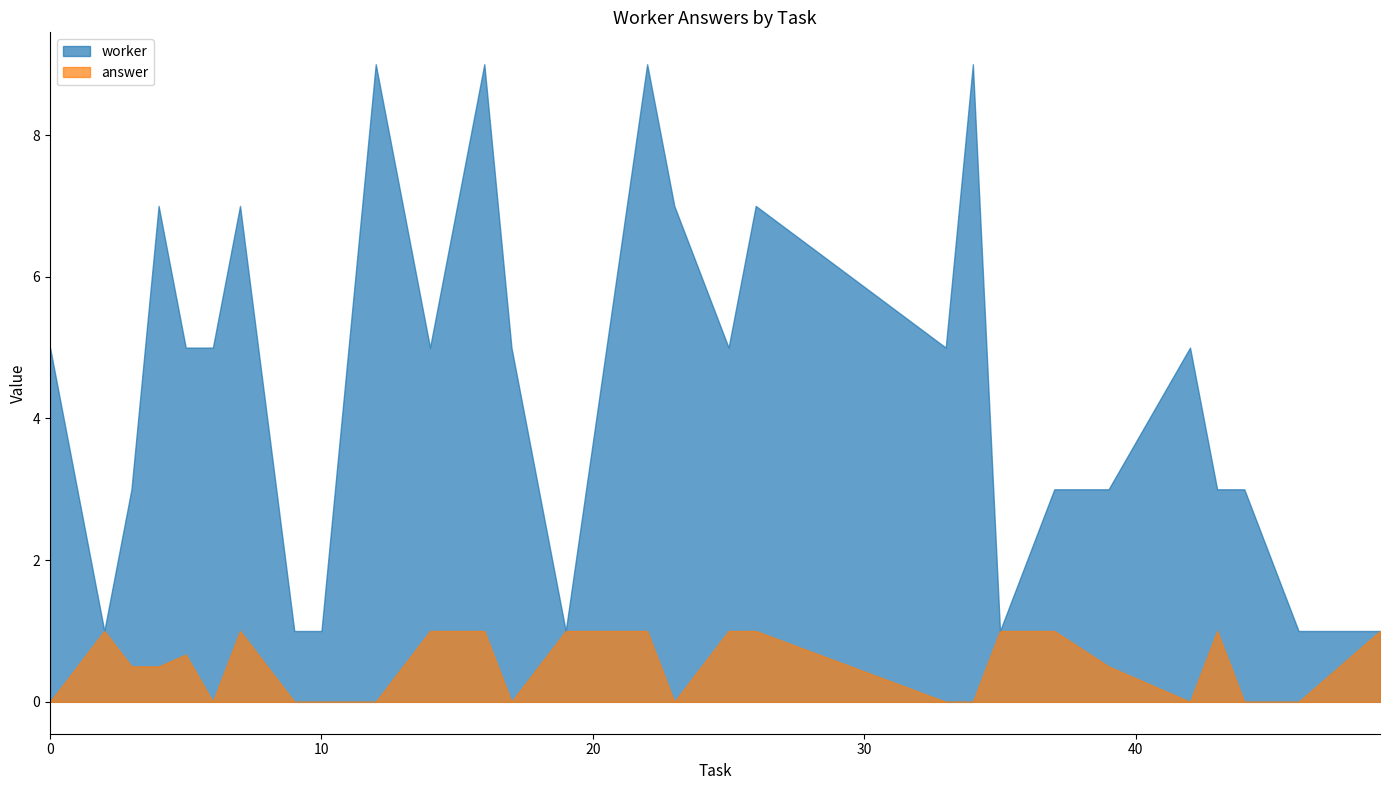

True or false: answer and worker intersect in this chart.

False